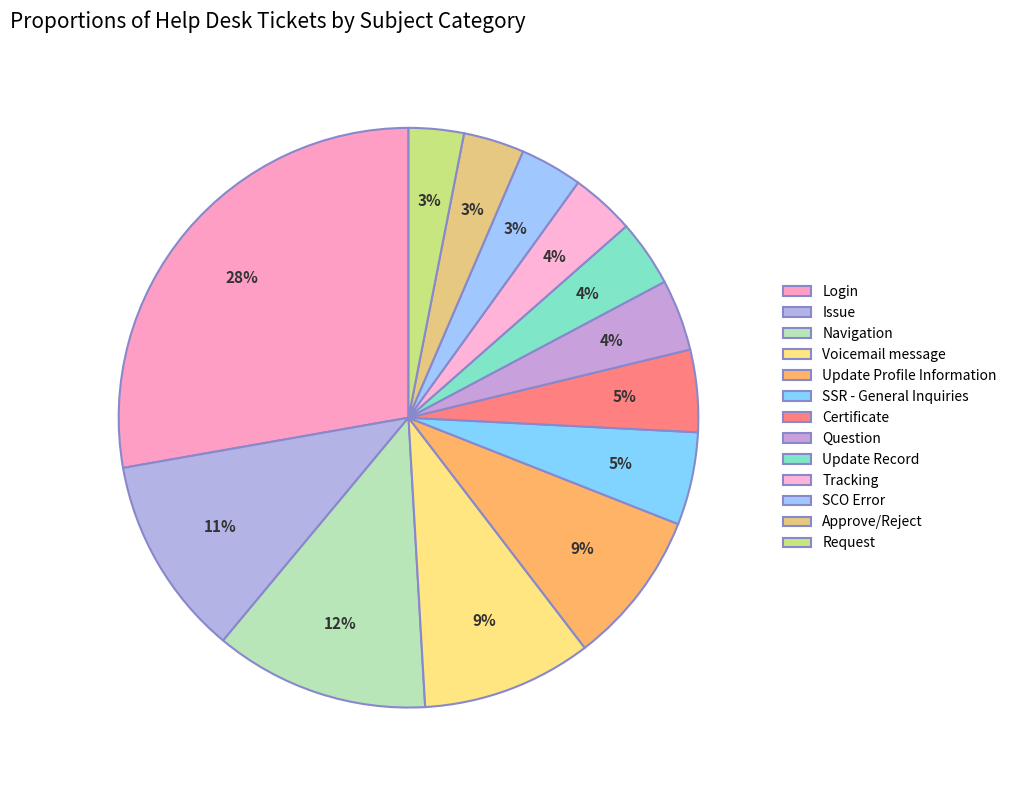

What percentage is the SCO Error slice, to the nearest percent?

3%